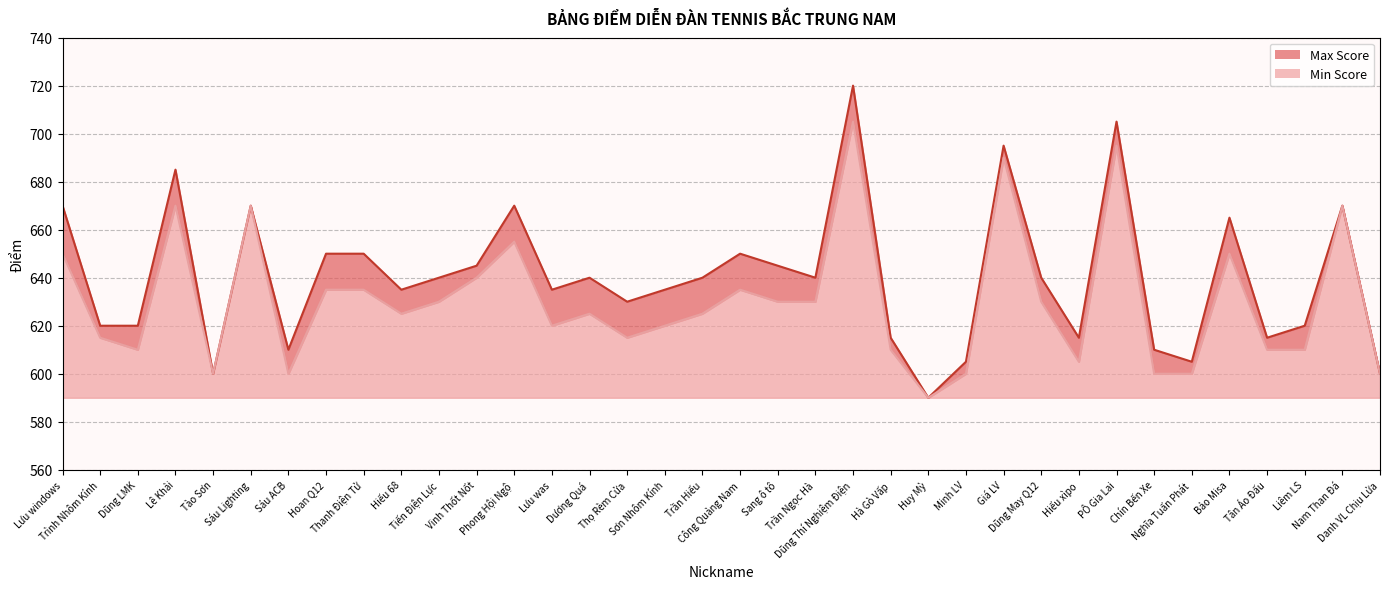

How many data points in Min Score are less than 625?

16